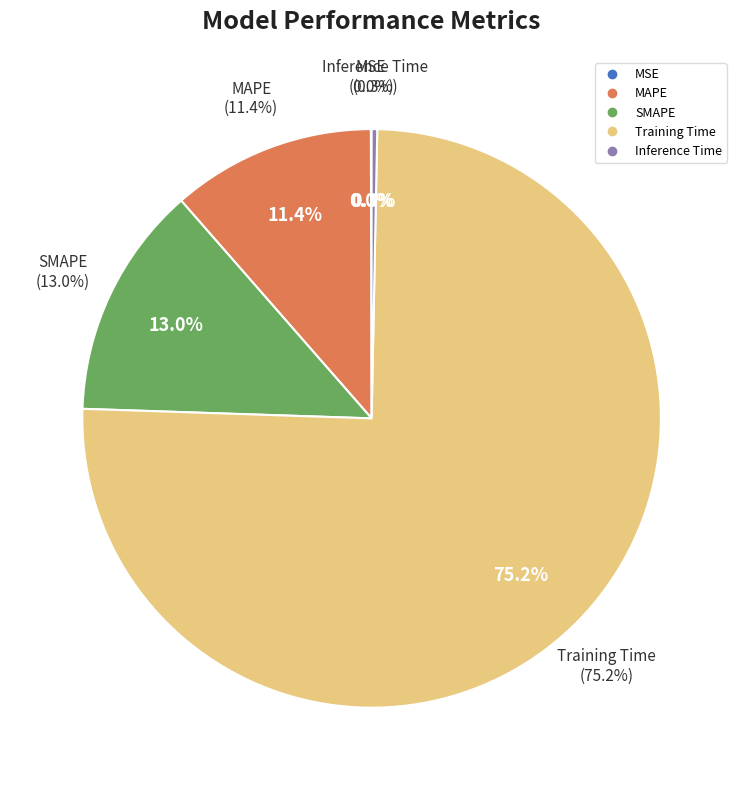

Which category has the biggest portion of the pie?

Training Time